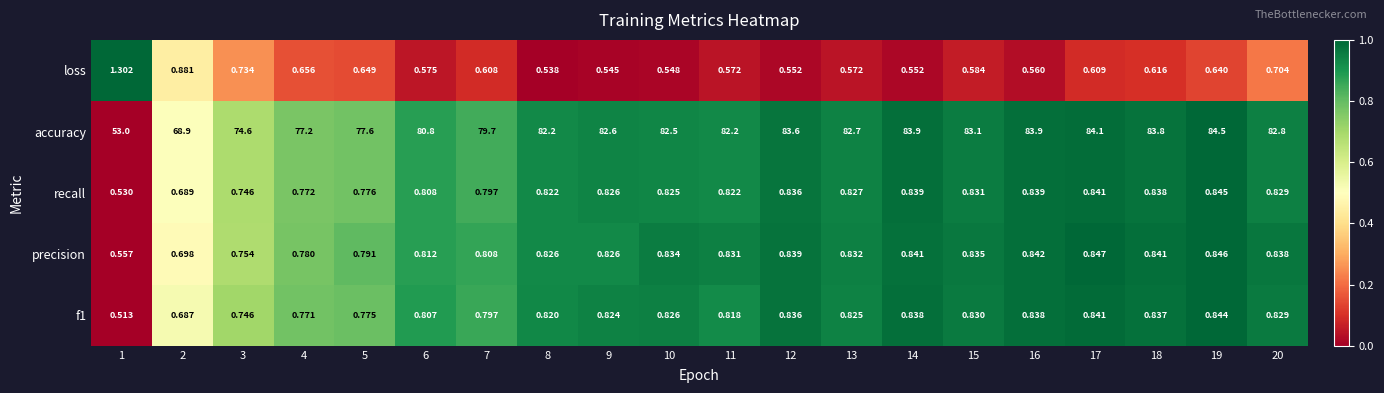

Is the value of loss at 20 greater than the value of f1 at 1?

Yes